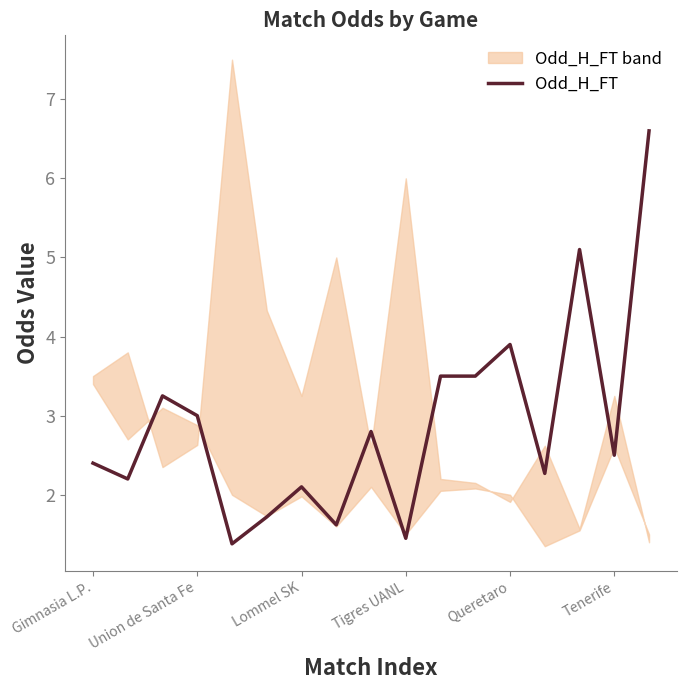

What is the average value?

2.9